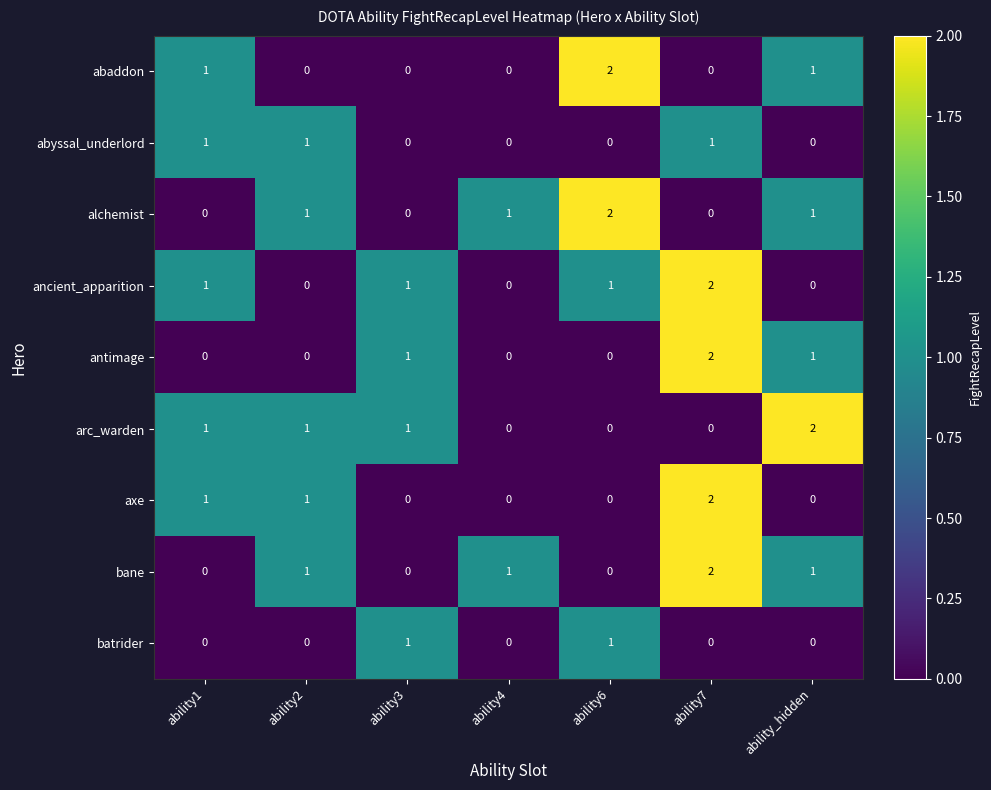

Count the batrider values in the range 0 to 1.

7